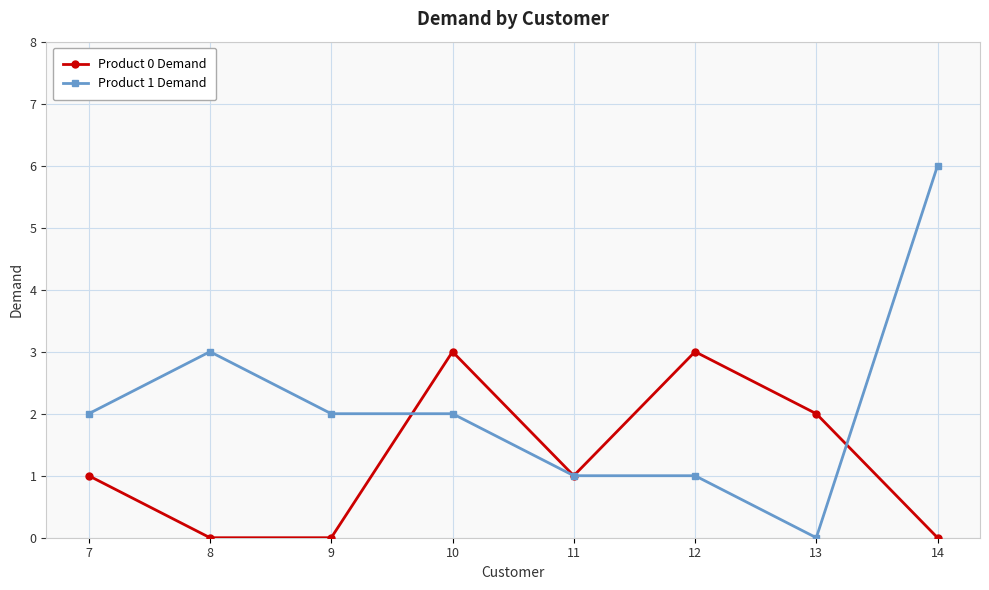

What is the sum of the Product 1 Demand values at 7 and 14?

8